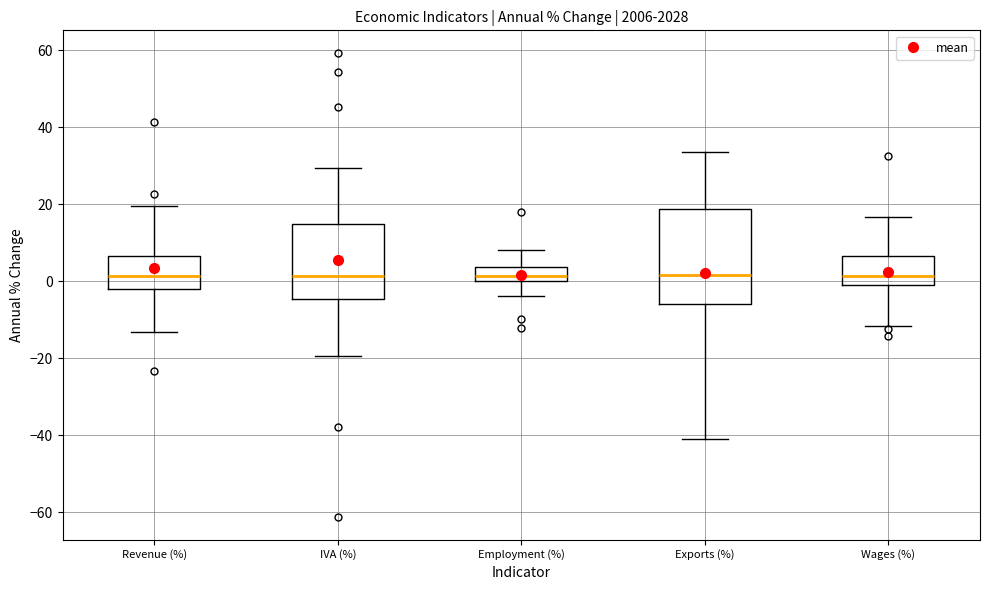

Where does the upper whisker of the box for Exports (%) end on the y-axis? The values are not printed on the chart, so give them approximately, as read against the axis.

34